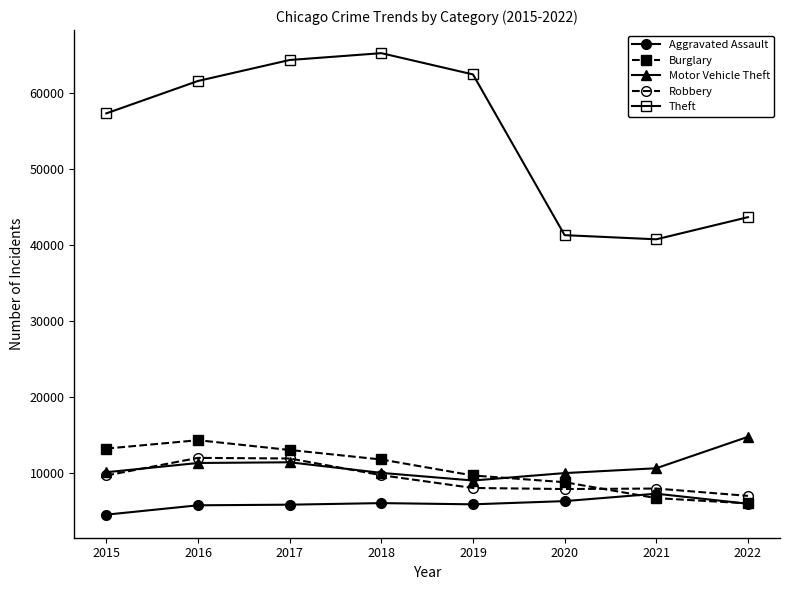

What is the value of the Theft point at the 5th from the left?

62480